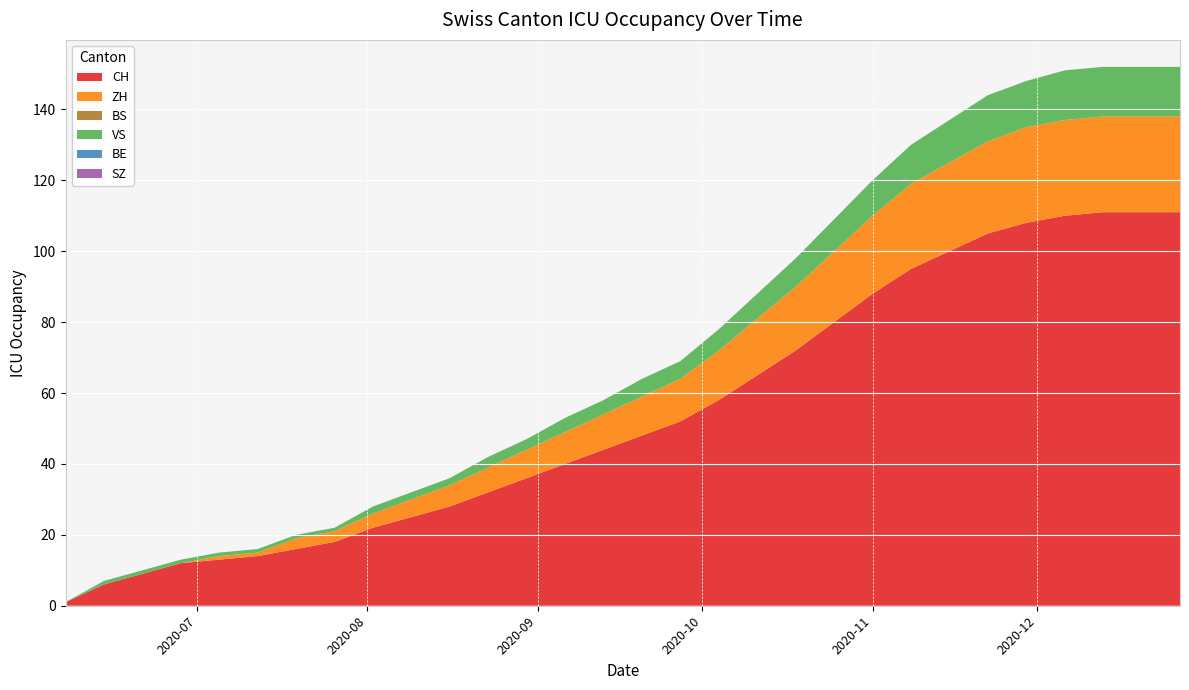

Reading right to left, list all the values displayed in this chart.

CH: 111	111	111	110	108	105	100	95	88	80	72	65	58	52	48	44	40	36	32	28	25	22	18	16	14	13	12	9	6	1
ZH: 27	27	27	27	27	26	25	24	22	20	18	16	14	12	11	10	9	8	7	6	5	4	3	3	1	1	0	0	0	0
BS: 0	0	0	0	0	0	0	0	0	0	0	0	0	0	0	0	0	0	0	0	0	0	0	0	0	0	0	0	0	0
VS: 14	14	14	14	13	13	12	11	10	9	8	7	6	5	5	4	4	3	3	2	2	2	1	1	1	1	1	1	1	0
BE: 0	0	0	0	0	0	0	0	0	0	0	0	0	0	0	0	0	0	0	0	0	0	0	0	0	0	0	0	0	0
SZ: 0	0	0	0	0	0	0	0	0	0	0	0	0	0	0	0	0	0	0	0	0	0	0	0	0	0	0	0	0	0